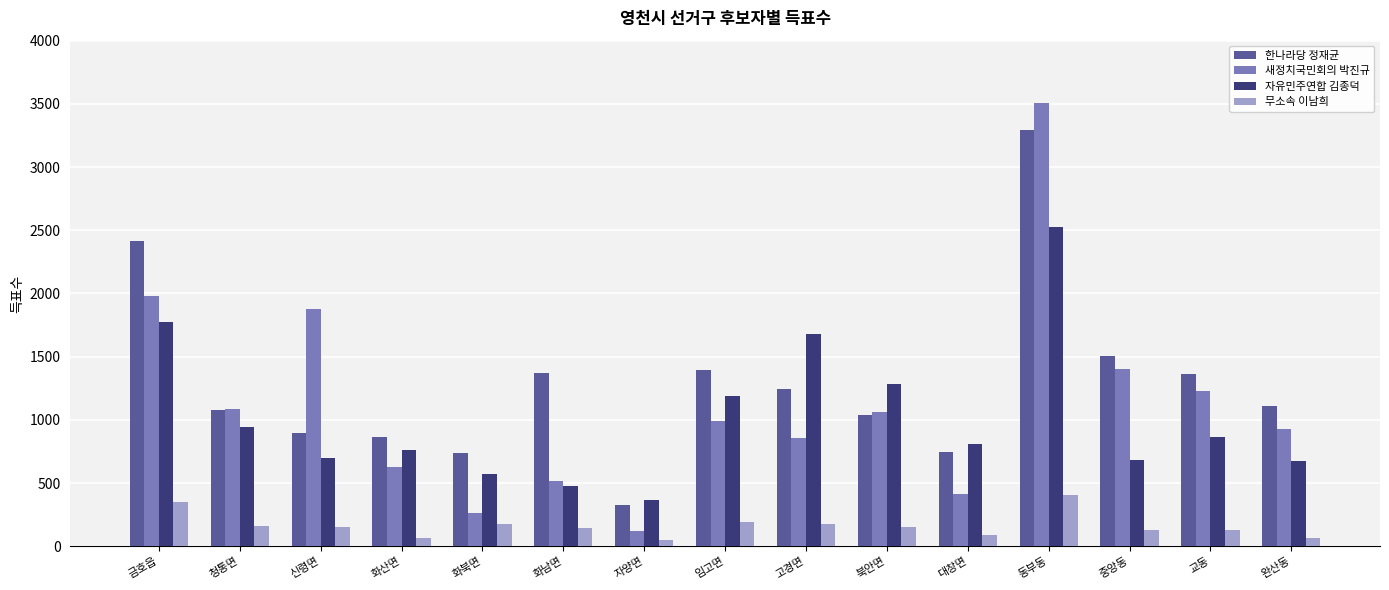

Is the value of 한나라당 정재균 at 대창면 greater than the value of 무소속 이남희 at 완산동?

Yes